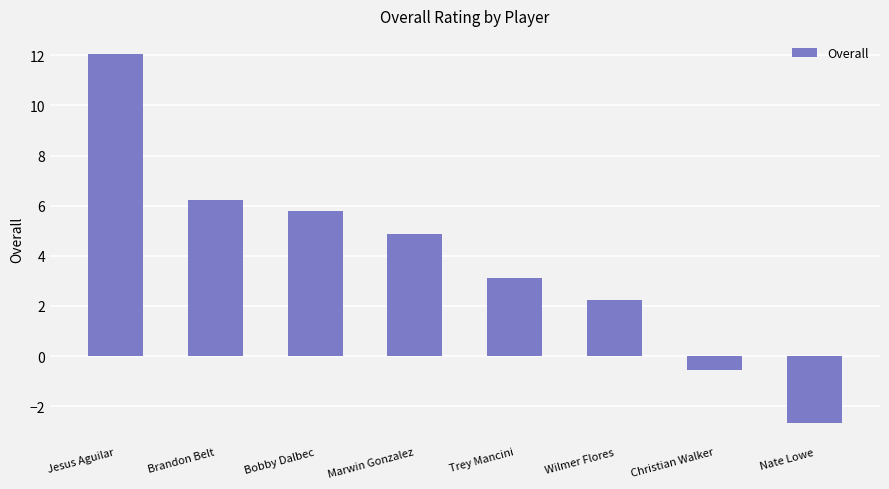

Is it true that the value at Jesus Aguilar is 12.0?

True